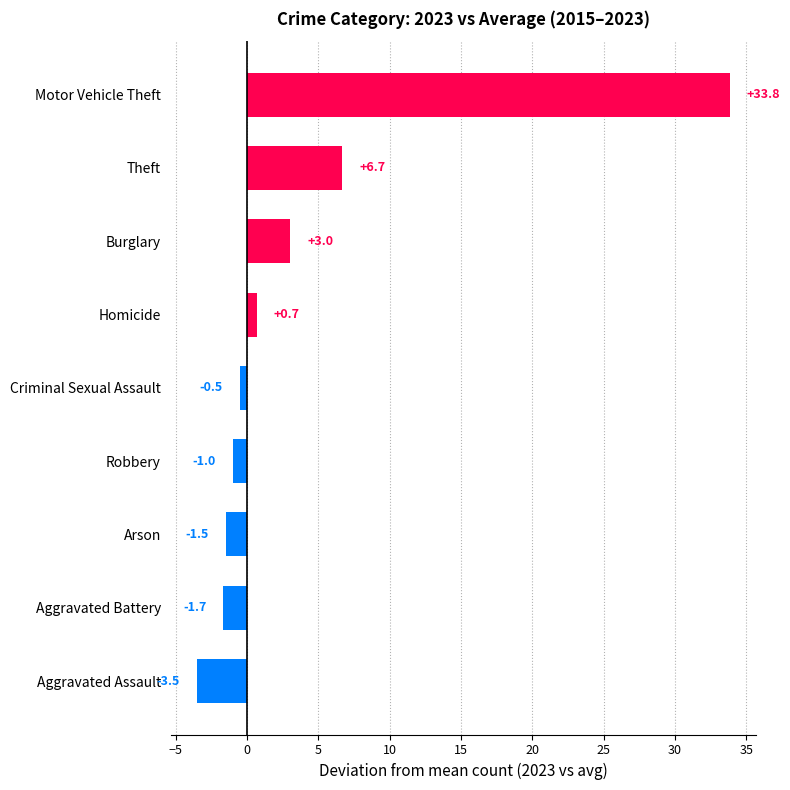

What is the change in value from Aggravated Assault to Arson?

+2.0